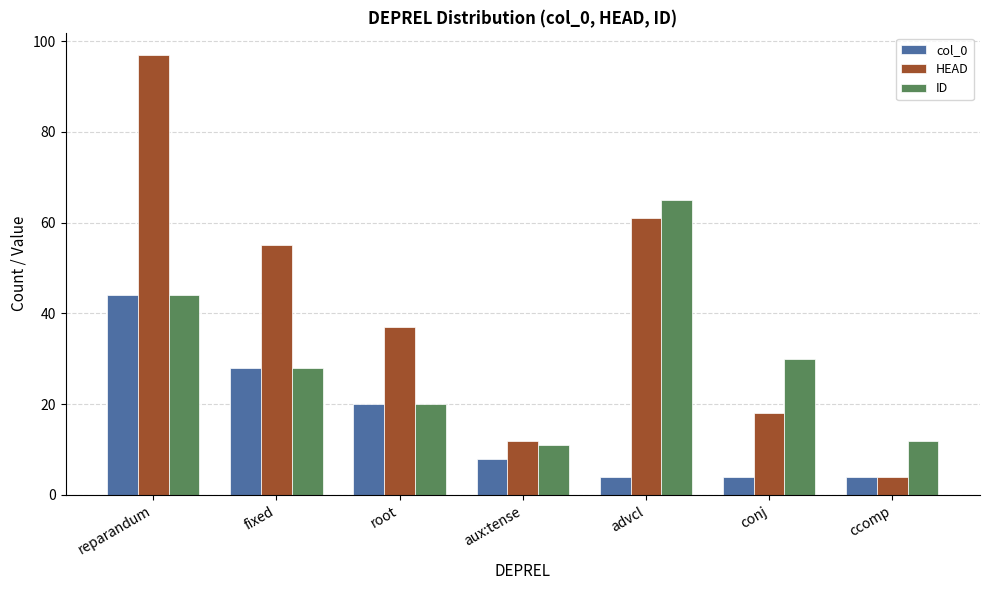

What is the difference between the maximum and minimum values in the ID series?

54